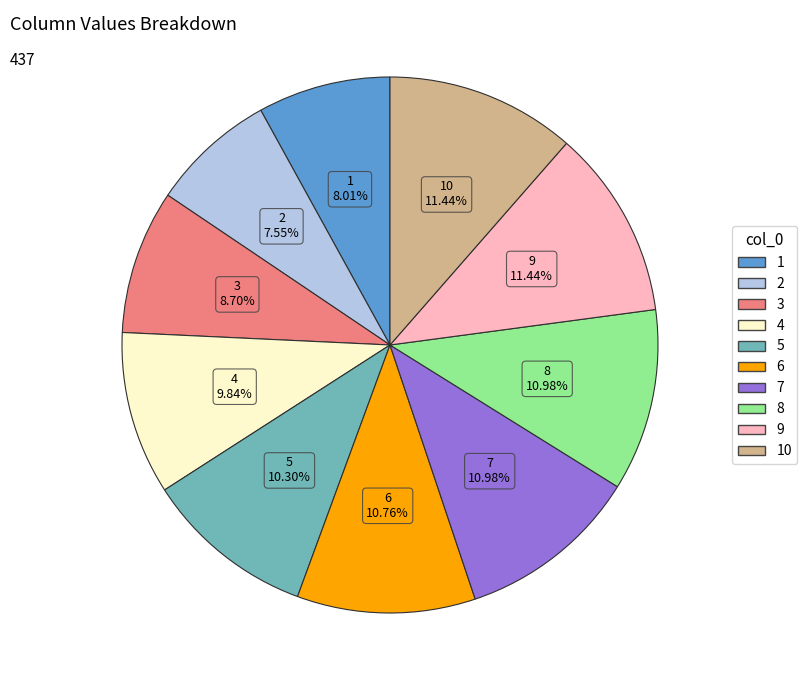

Is there a majority slice in this chart?

No